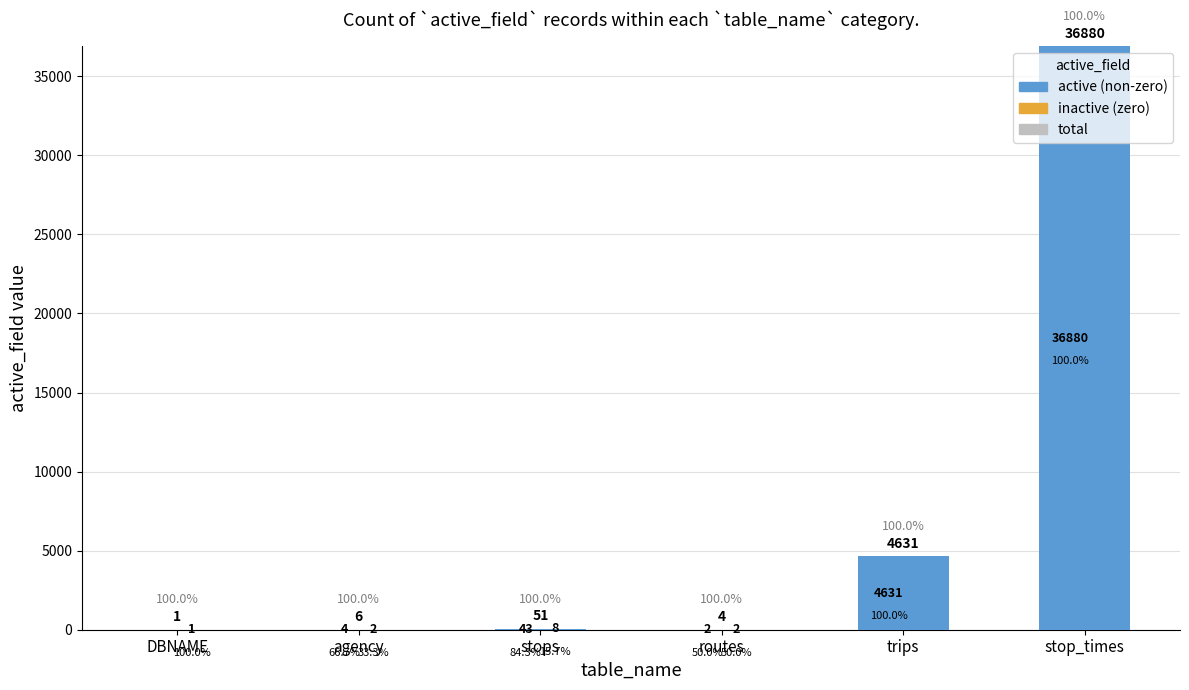

Rank the series by their maximum value, from lowest to highest.

inactive (zero), total, active (non-zero)